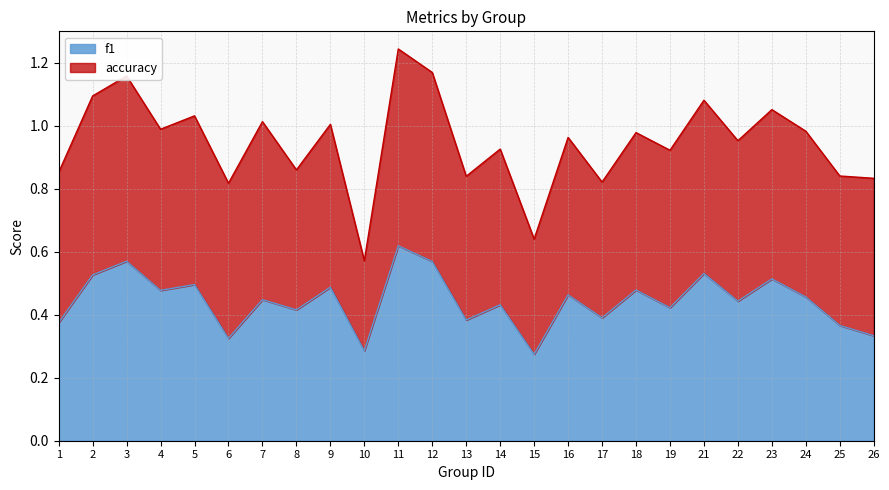

What is the minimum value shown in the chart?

0.3